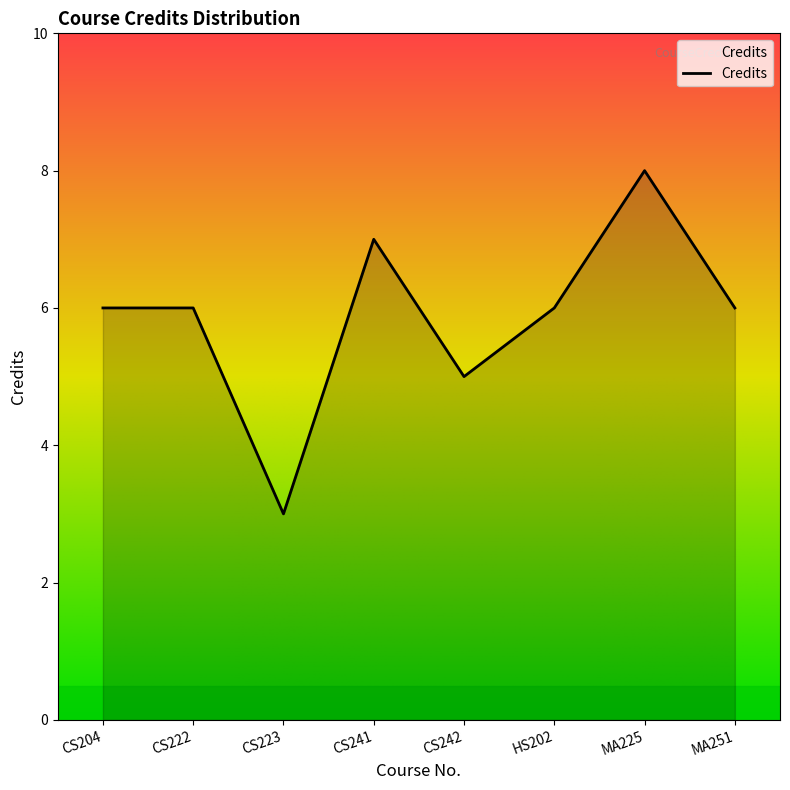

True or false: the data shows 2 at CS241.

False